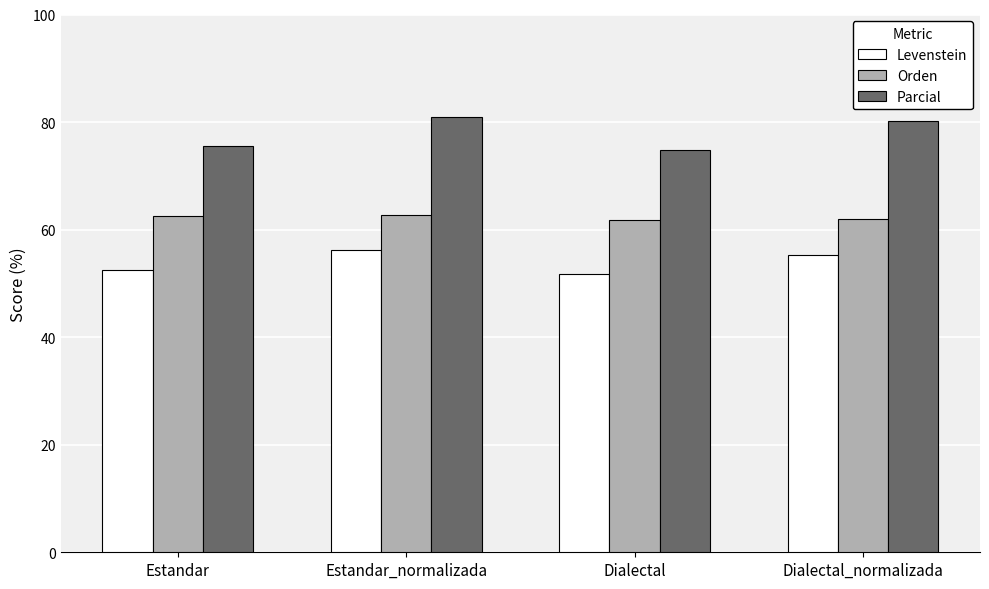

What is the difference between the highest and lowest values at Dialectal?

23.1